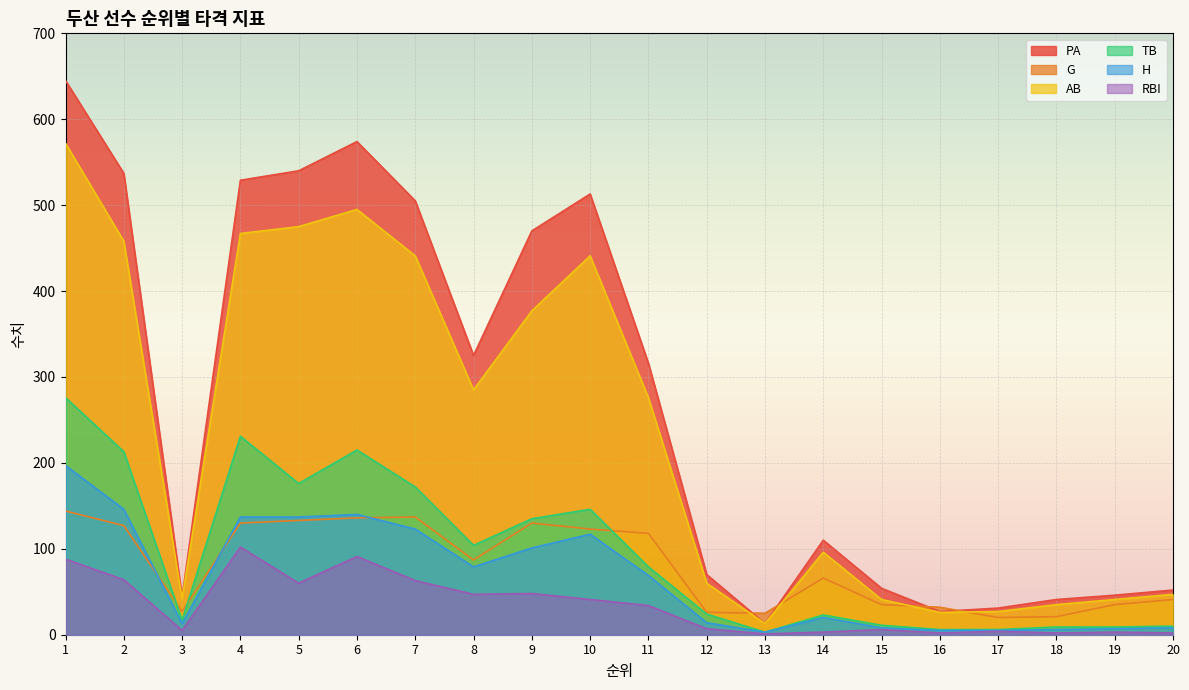

List the series in order of their peak value, highest first.

PA, AB, TB, H, G, RBI